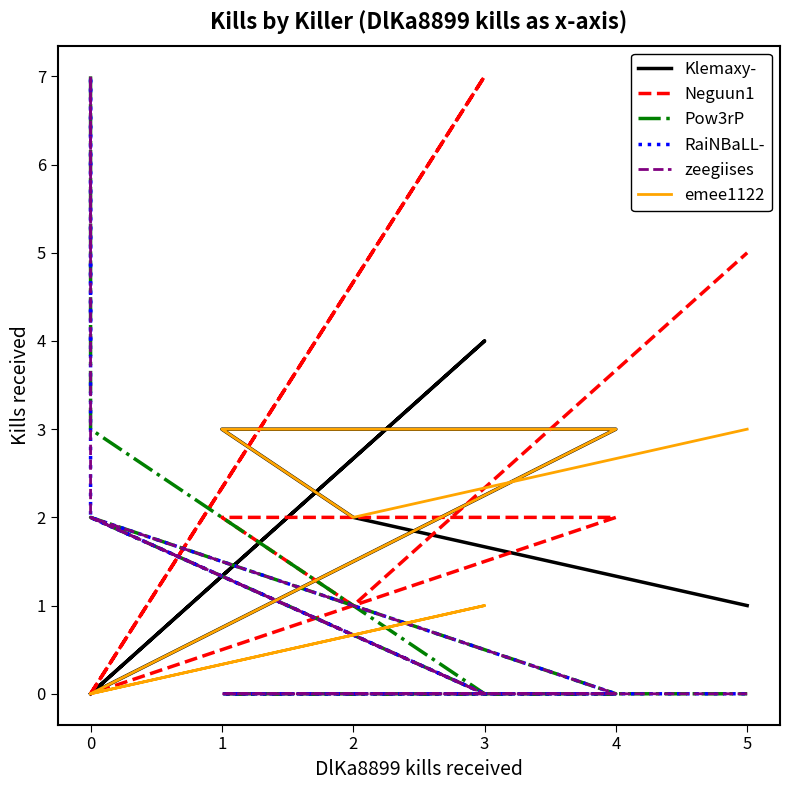

How many positive values does the emee1122 series have?

5